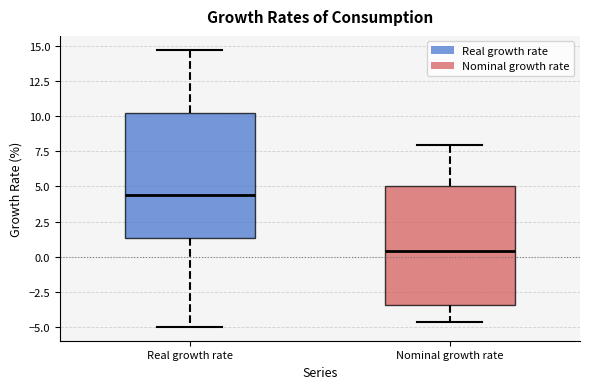

Reading left to right, transcribe this box plot: for each box, give where its median line is, the range the box spans, and where its two whiskers end, as read against the y-axis. The values are not printed on the chart, so give them approximately, as read against the axis.

Real growth rate: median 4.5, box 1.5 to 10.0, whiskers -5.0 to 14.5
Nominal growth rate: median 0.5, box -3.5 to 5.0, whiskers -4.5 to 8.0